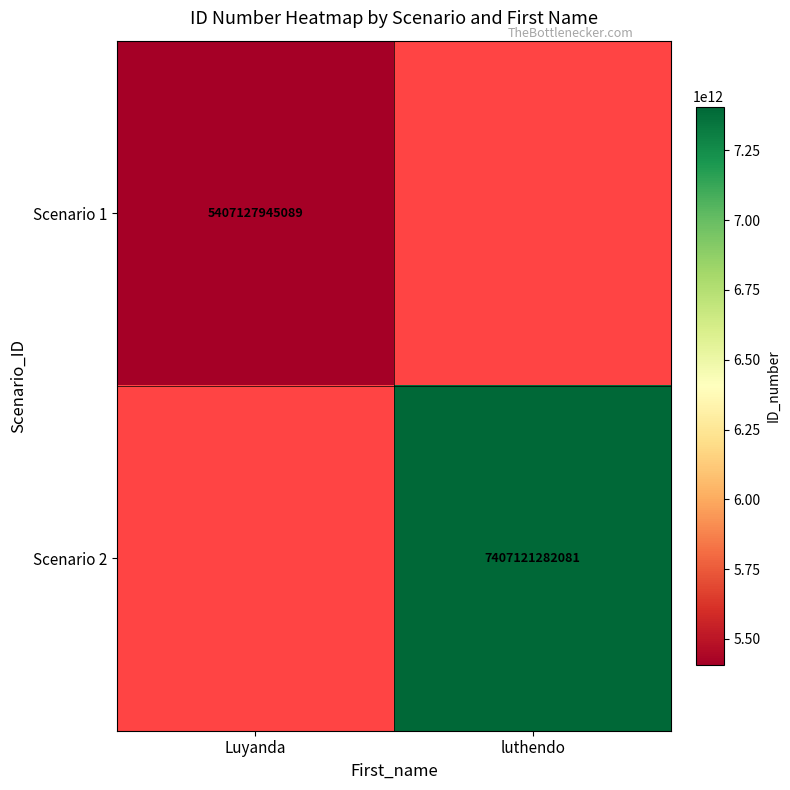

True or false: Scenario 1 has a value of 5407127945089 at Luyanda.

True